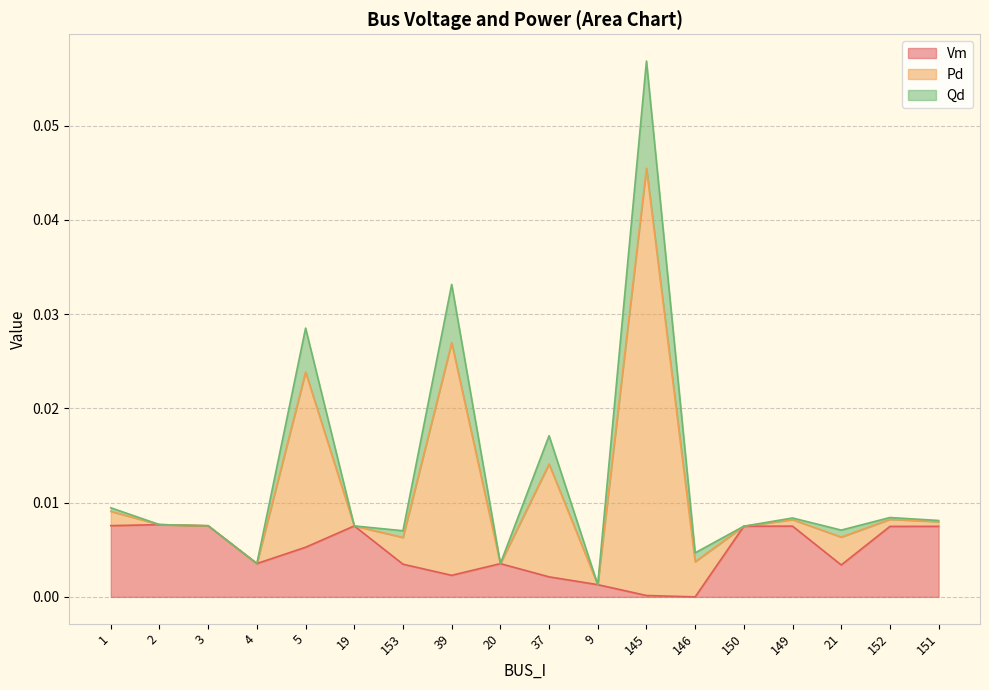

At which category is the sum across all series the highest?

145